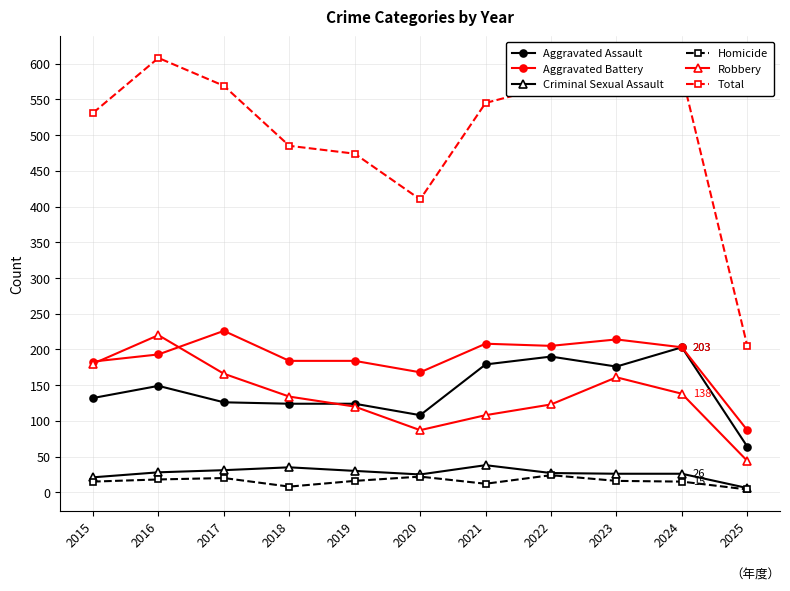

Which series changed the most between 2015 and 2016?

Total